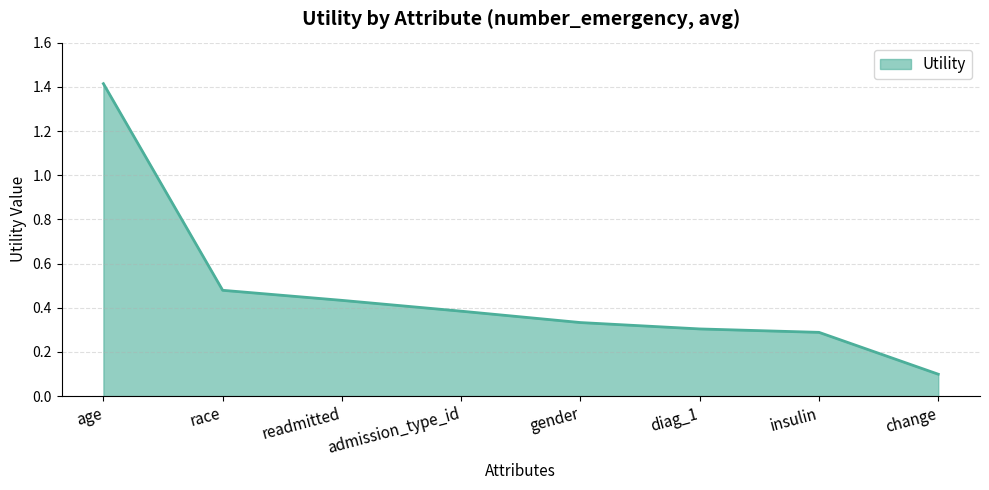

The chart shows a value of 0.2 at diag_1. True or false?

False